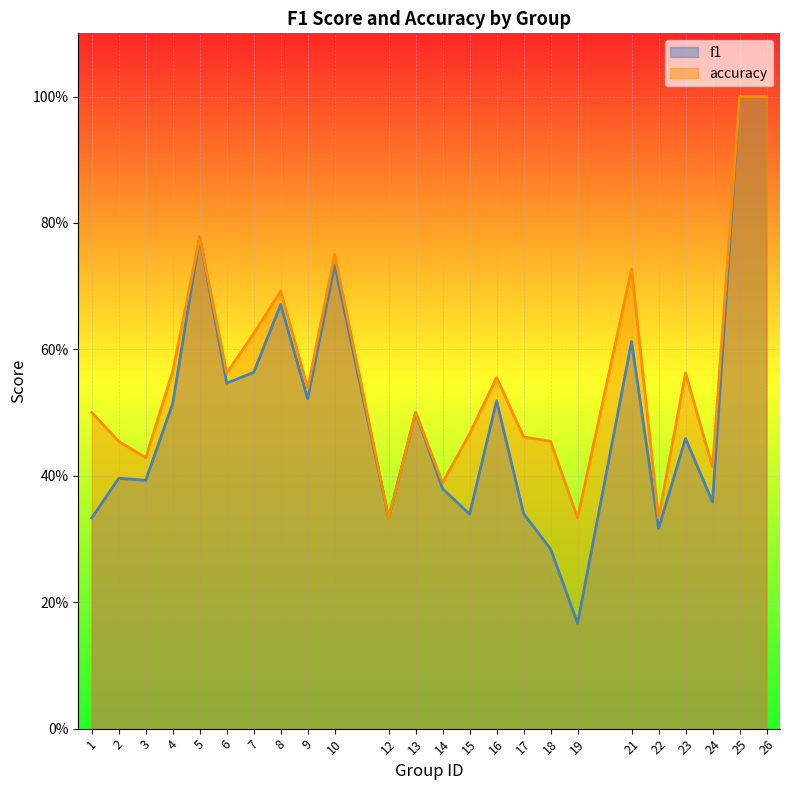

Reading left to right, list all the values displayed in this chart.

f1: 1=0.3	2=0.4	3=0.4	4=0.5	5=0.8	6=0.5	7=0.6	8=0.7	9=0.5	10=0.7	12=0.3	13=0.5	14=0.4	15=0.3	16=0.5	17=0.3	18=0.3	19=0.2	21=0.6	22=0.3	23=0.5	24=0.4	25=1.0	26=1.0
accuracy: 1=0.5	2=0.5	3=0.4	4=0.6	5=0.8	6=0.6	7=0.6	8=0.7	9=0.5	10=0.8	12=0.3	13=0.5	14=0.4	15=0.5	16=0.6	17=0.5	18=0.5	19=0.3	21=0.7	22=0.3	23=0.6	24=0.4	25=1.0	26=1.0